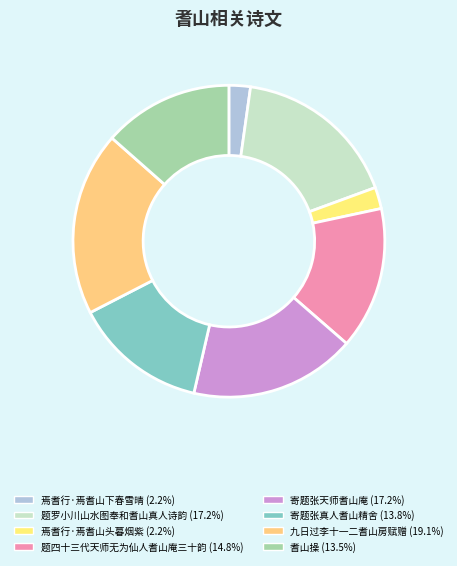

What is the smallest slice in the pie chart?

焉耆行·焉耆山下春雪晴